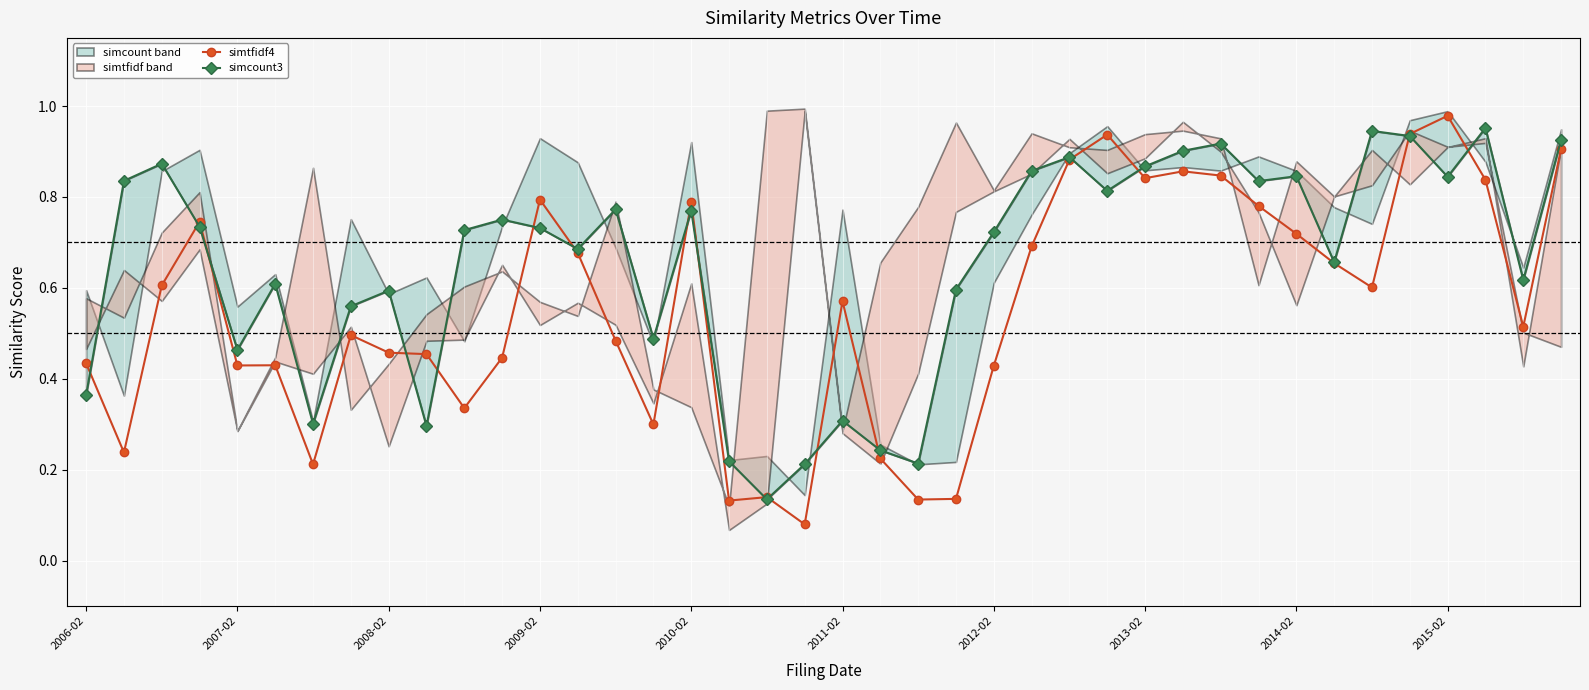

Rank the series by their maximum value, from highest to lowest.

simtfidf4, simcount3